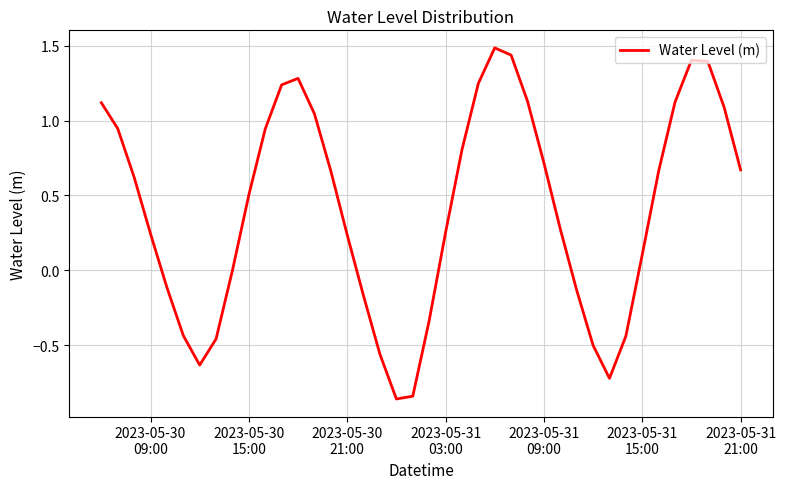

What is the maximum value shown in the chart?

1.5